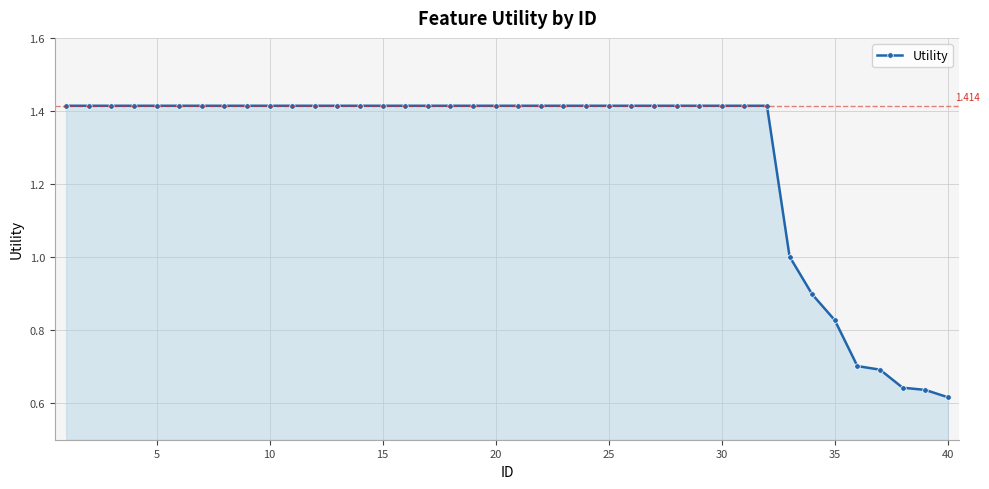

What is the difference between the maximum and minimum values?

0.8